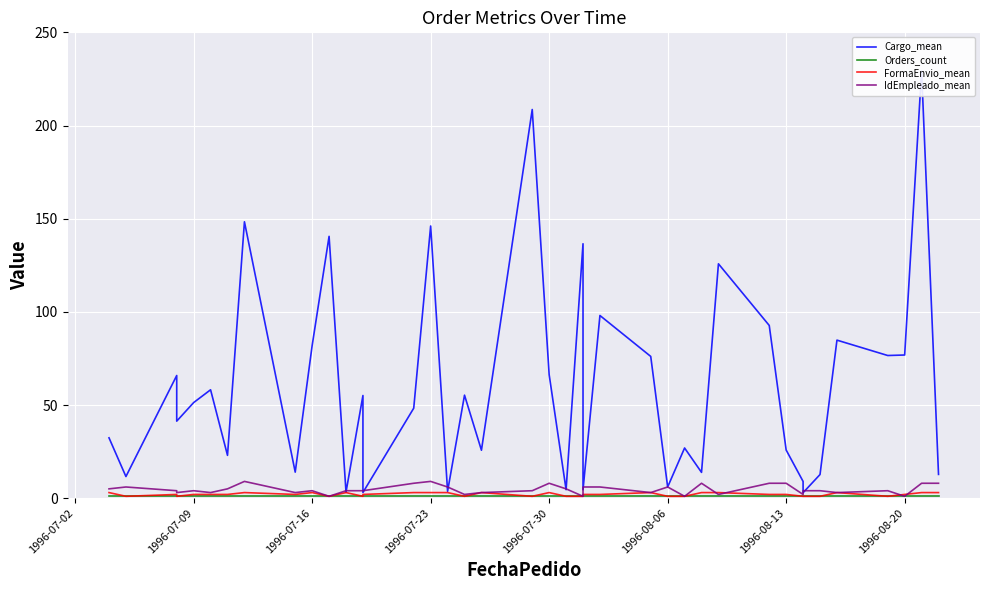

How many lines are shown in the chart?

4